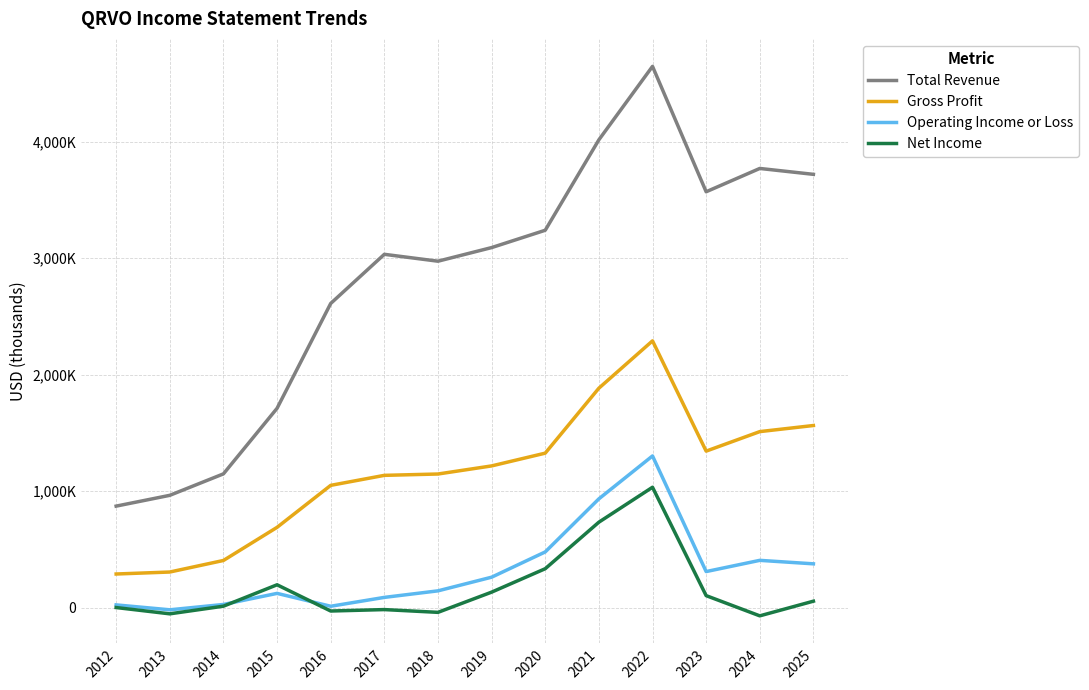

True or false: Total Revenue and Gross Profit intersect in this chart.

False